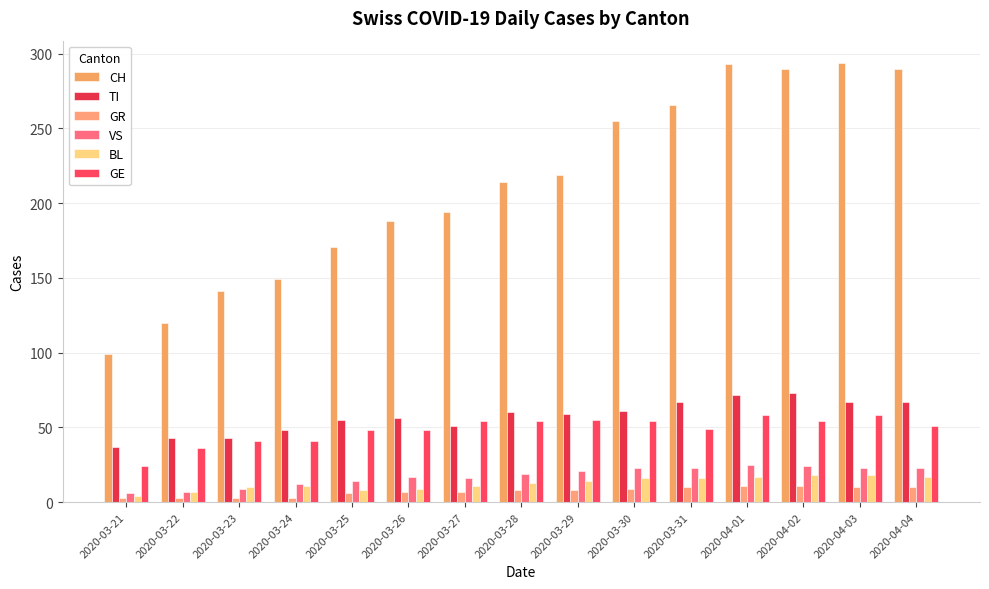

How many data points does each series have?

15